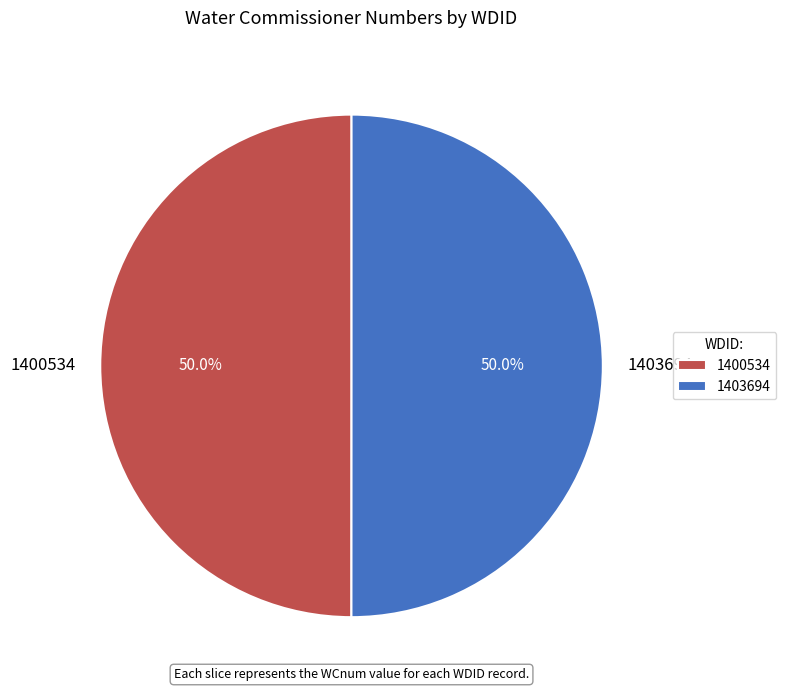

Is it true that 1400534 is 50% of the pie?

True